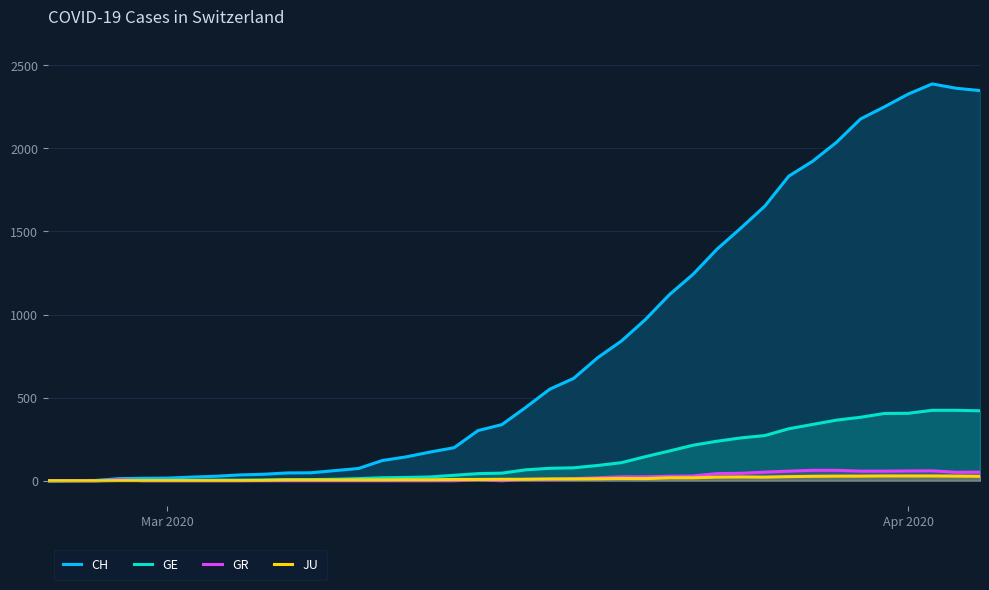

True or false: CH and GR cross at least once.

False